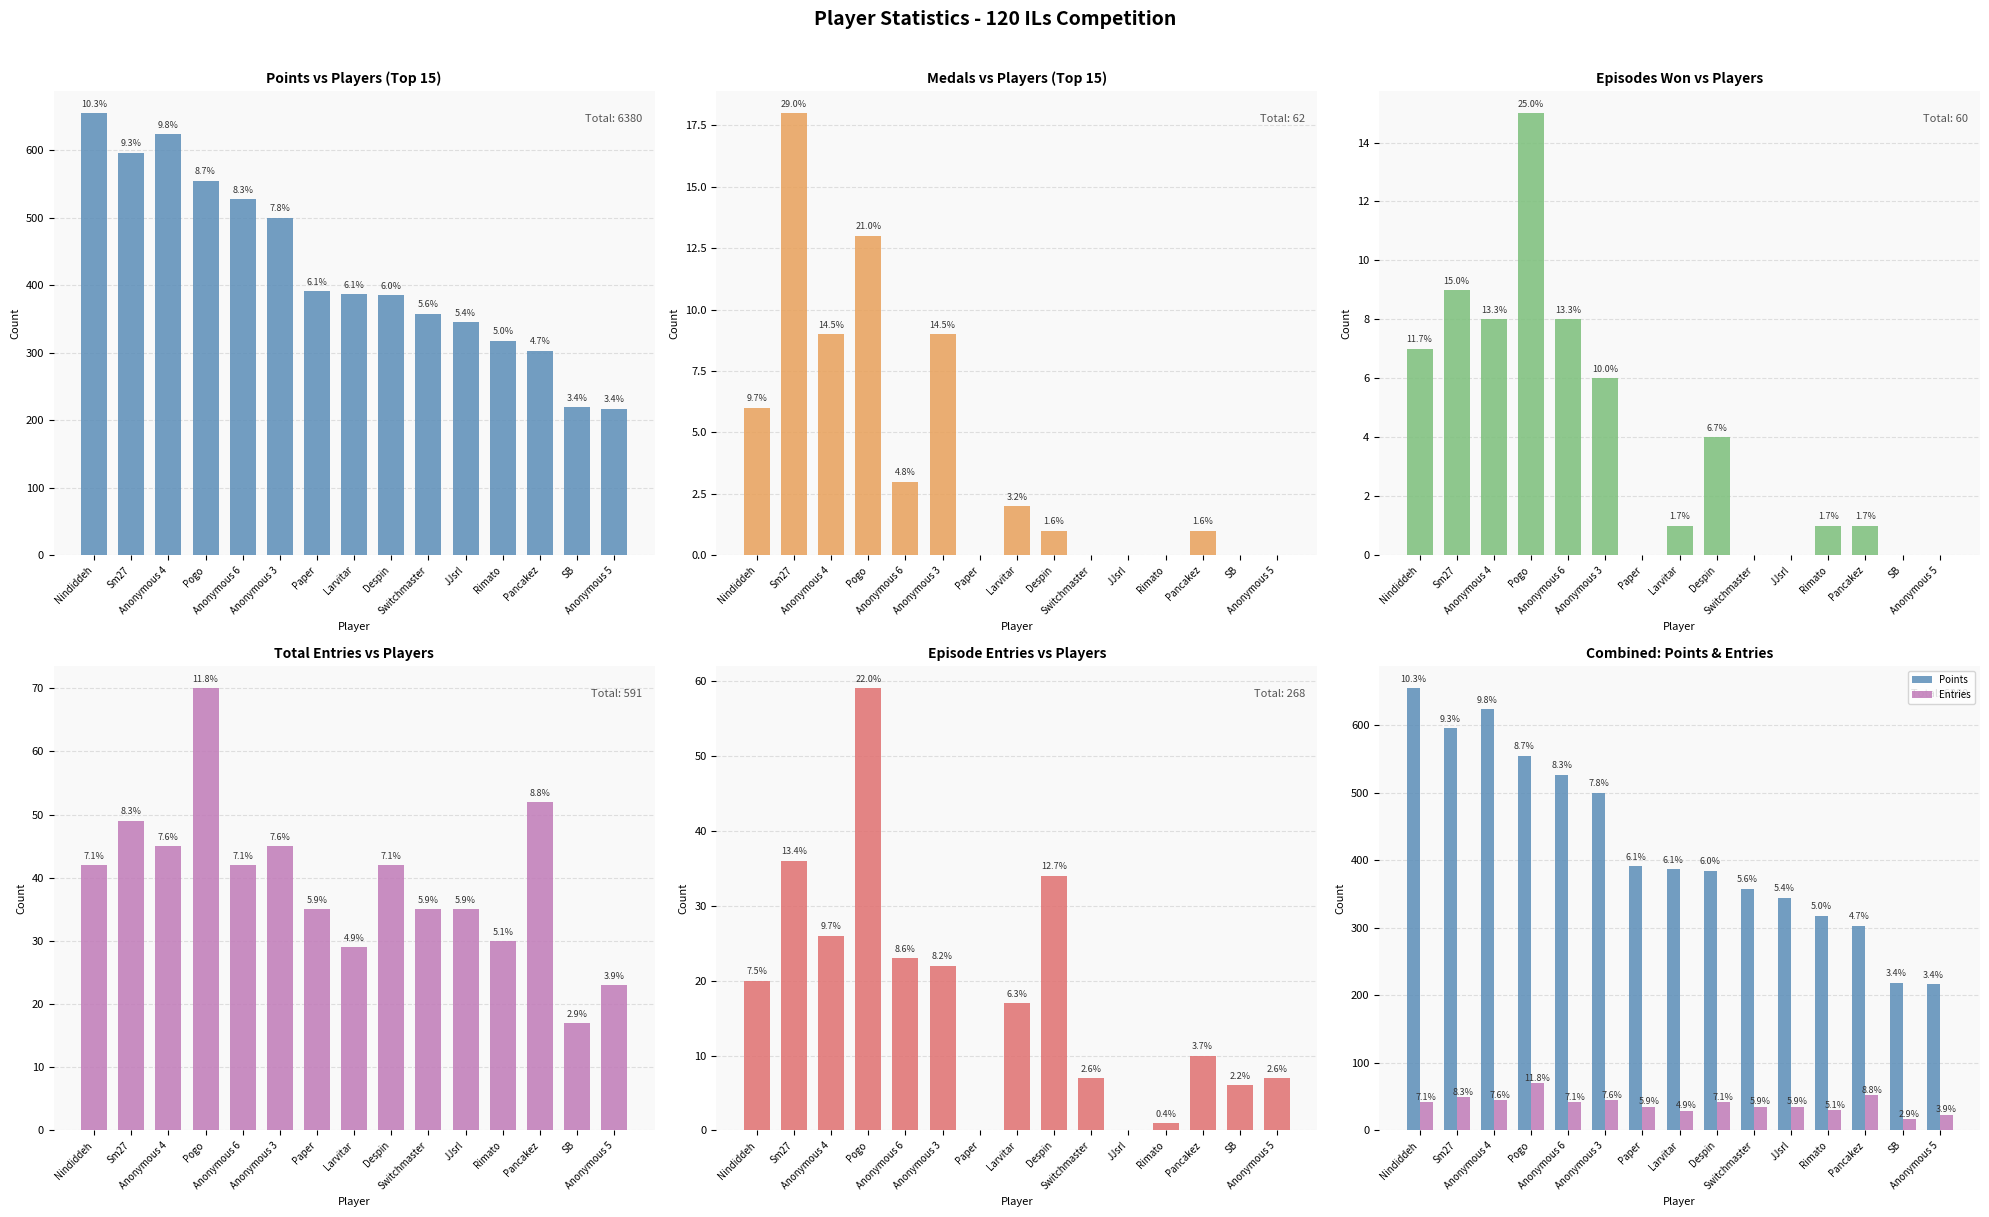

Reading left to right, what are all the values shown in this chart?

Points: 655	596	624	555	527	500	391	387	385	358	345	318	303	219	217
Medals: 6	18	9	13	3	9	0	2	1	0	0	0	1	0	0
col_2 (Eps Won): 7	9	8	15	8	6	0	1	4	0	0	1	1	0	0
Entries: 42	49	45	70	42	45	35	29	42	35	35	30	52	17	23
col_4 (EP Entries): 20	36	26	59	23	22	0	17	34	7	0	1	10	6	7